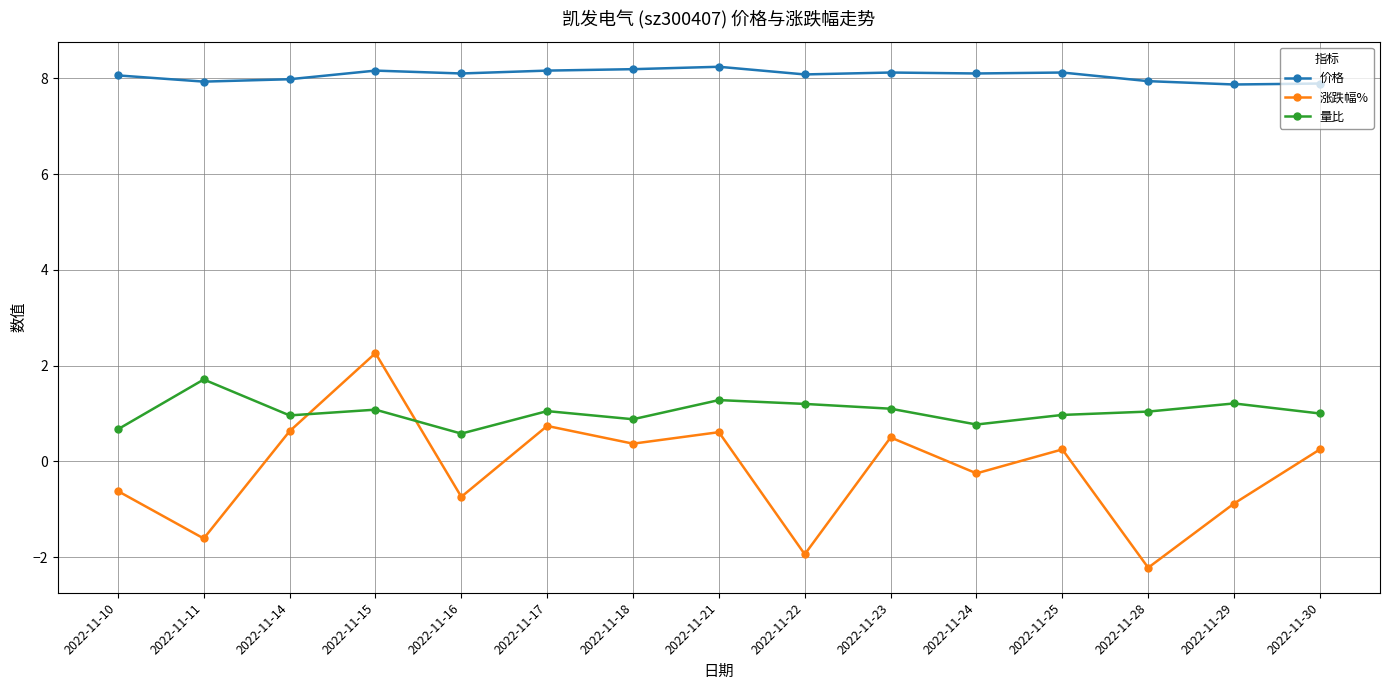

Which series has the largest total across all categories?

价格